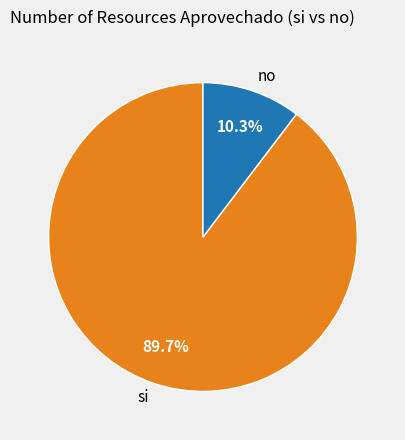

Which category accounts for the majority?

si